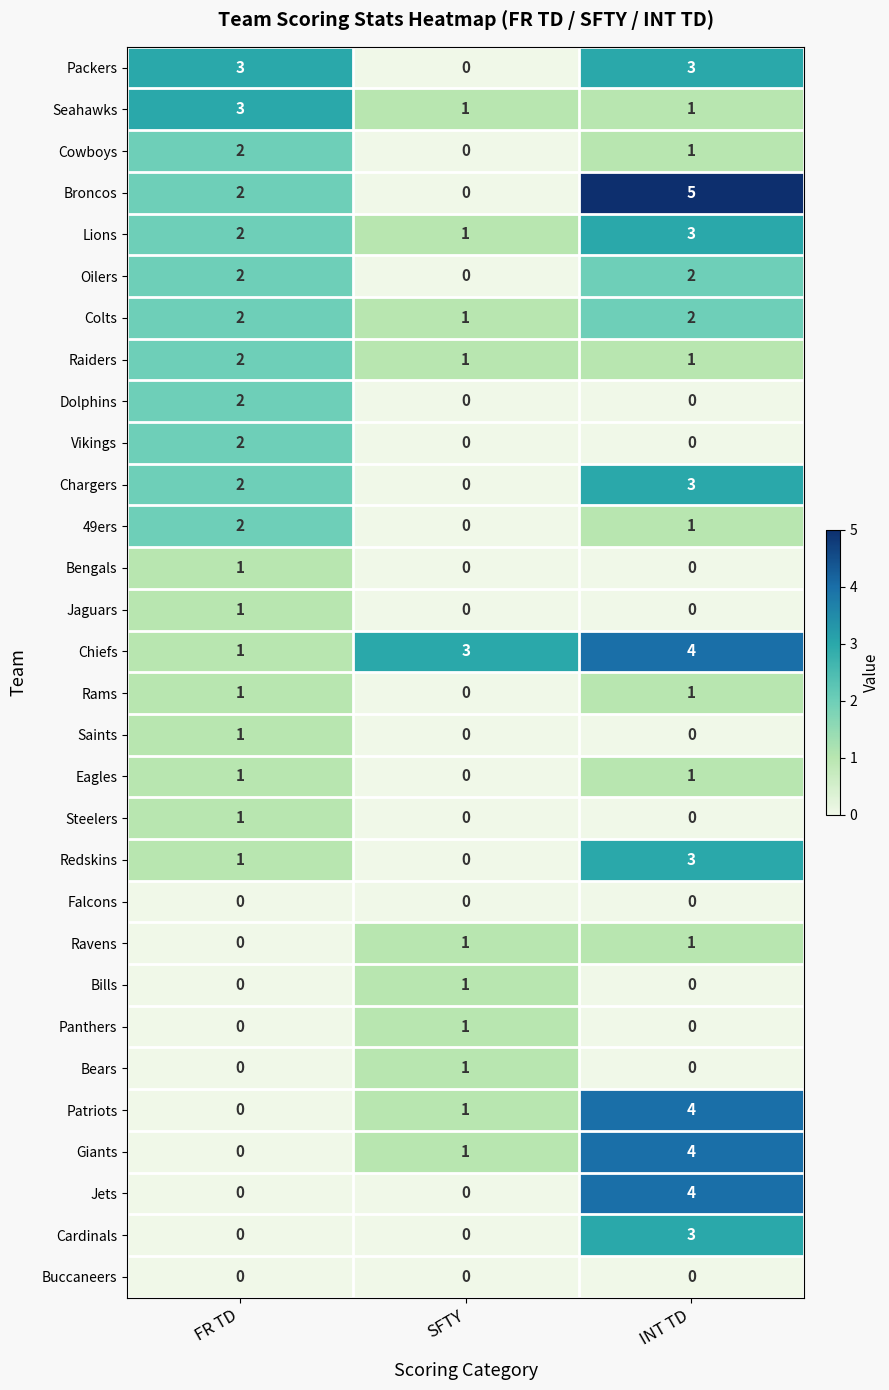

True or false: Panthers has a value of 2 at SFTY.

False